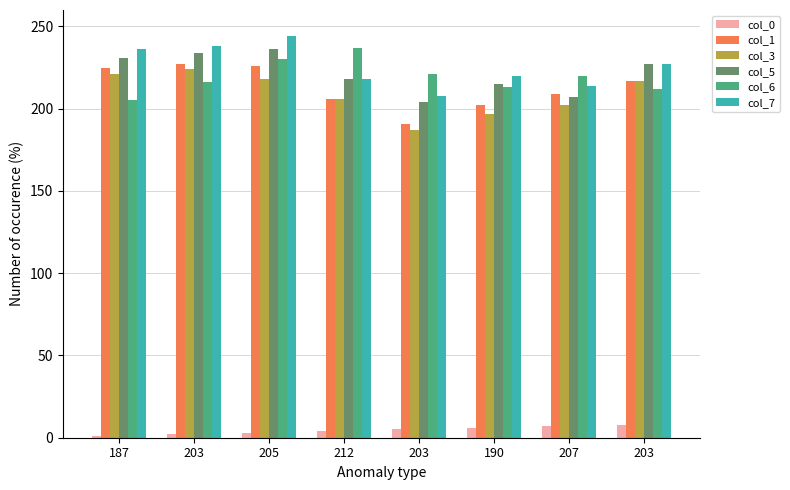

Which series has the widest spread of values?

col_3